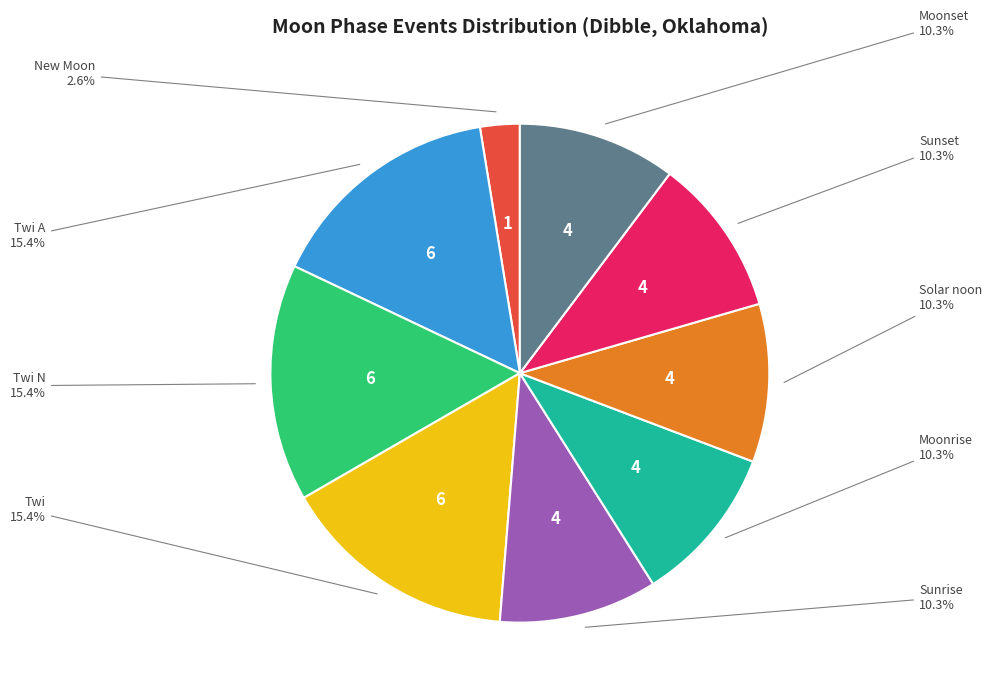

Is there any slice that represents more than half of the pie?

No